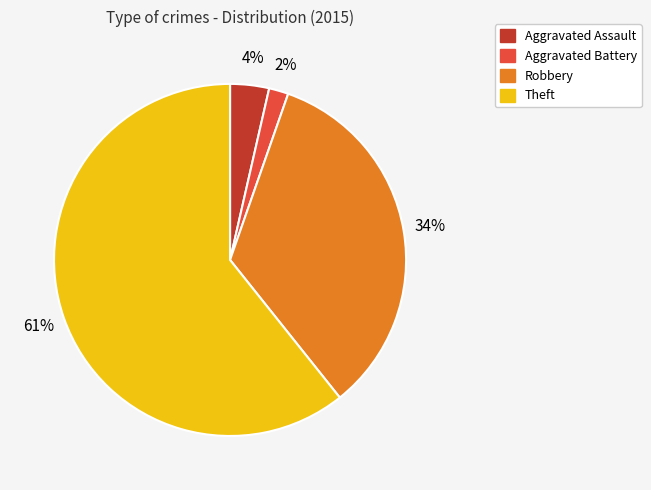

Rank the categories by value from highest to lowest.

Theft, Robbery, Aggravated Assault, Aggravated Battery